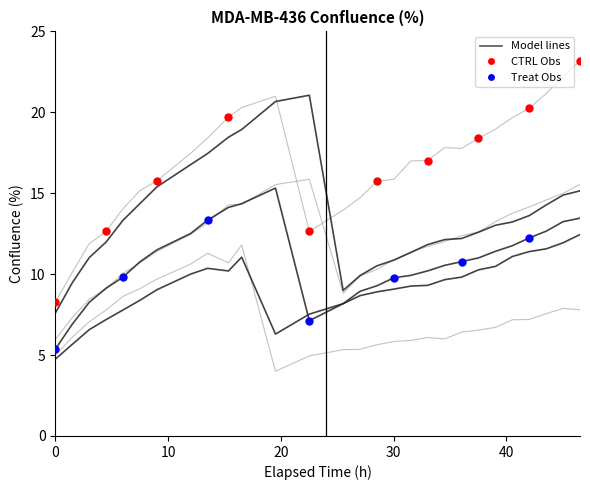

Does the chart have visible grid lines?

No